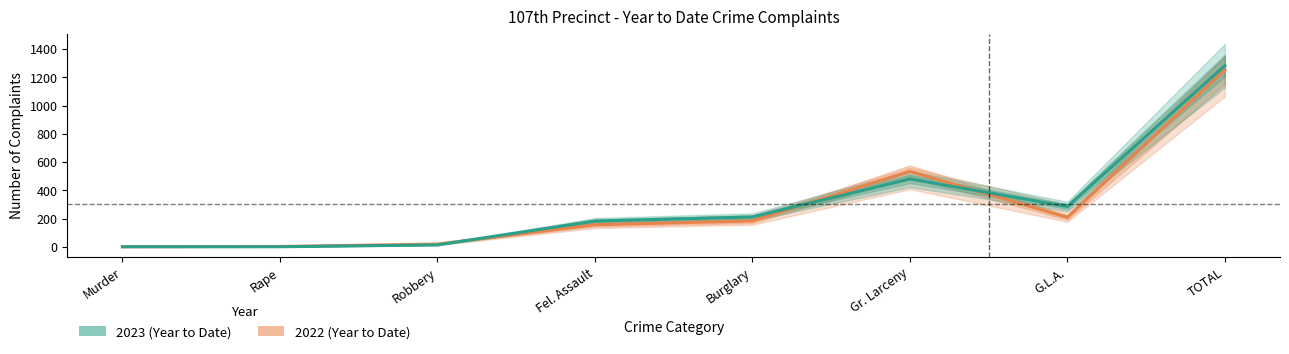

At which category does 2022 (Year to Date) reach its first local peak?

Gr. Larceny